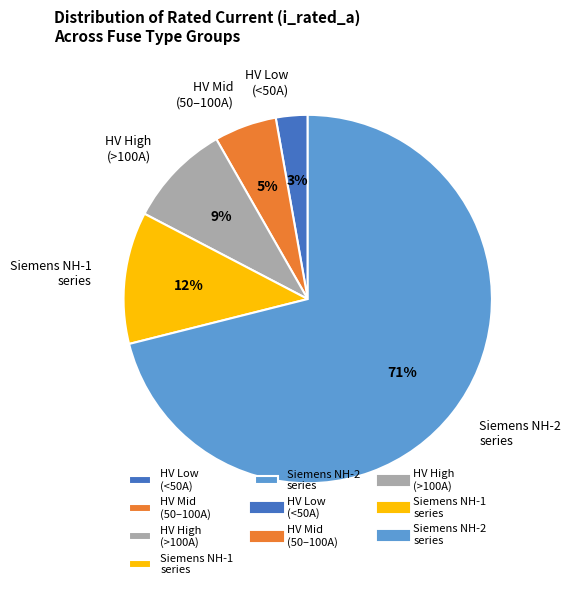

Which category has the smallest portion of the pie?

HV Low (<50A)